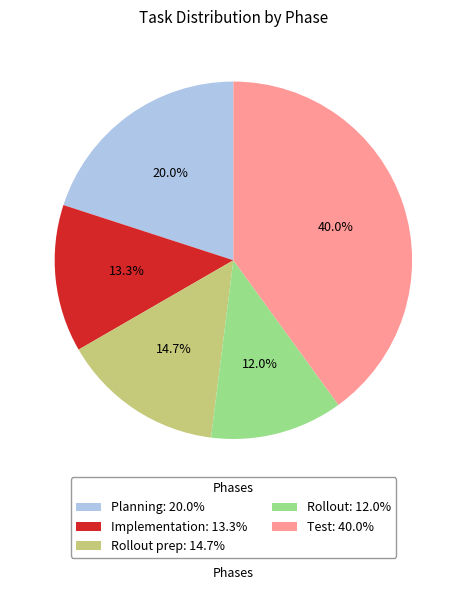

Does any single category account for the majority?

No